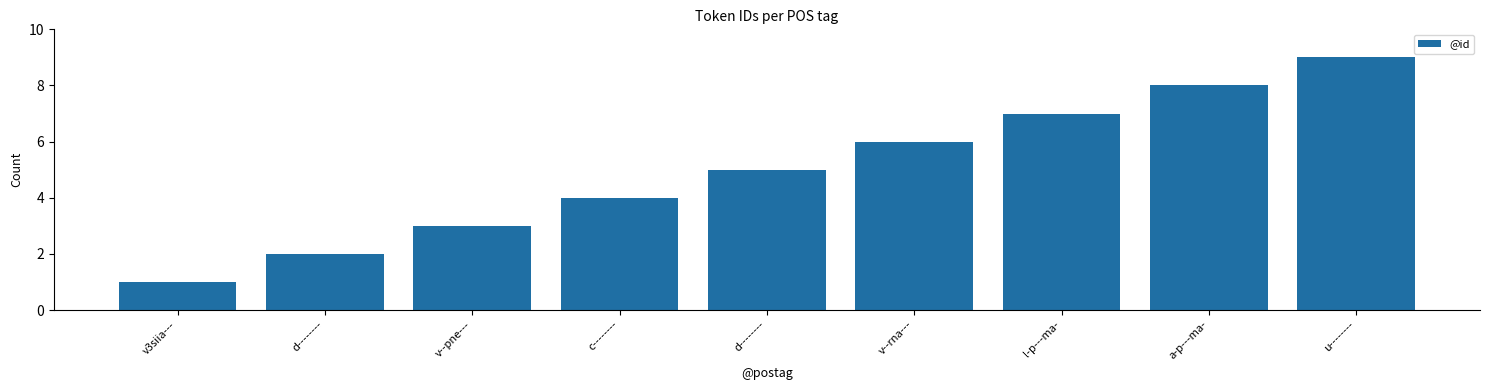

Which has a higher value, u-------- or v--pne---?

u--------